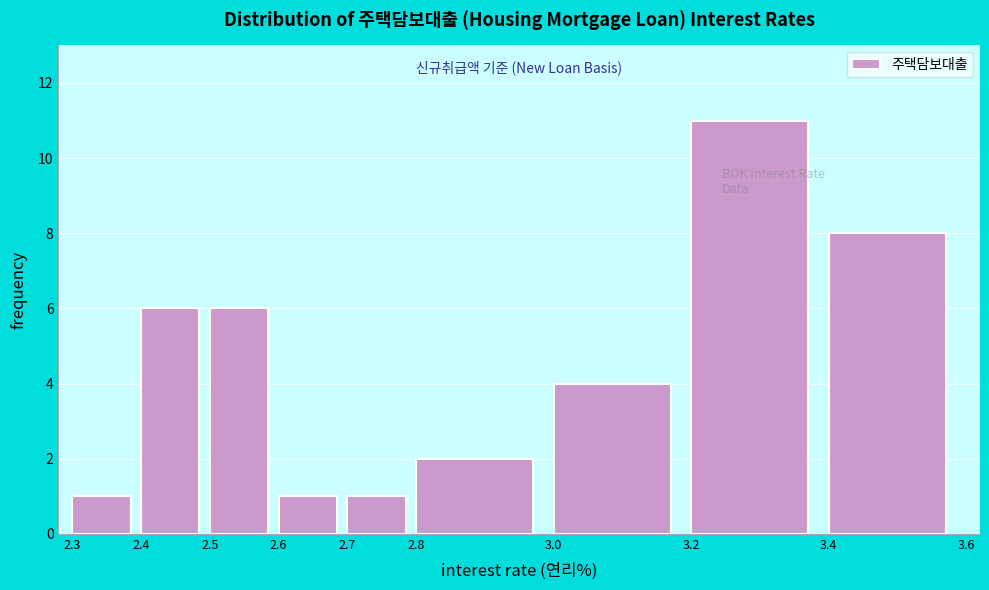

Reading left to right, transcribe this chart: for each bar, give the range it covers on the x-axis and its height. The values are not printed on the chart, so give them approximately, as read against the axis.

2.3 to 2.4: 1
2.4 to 2.5: 6
2.5 to 2.6: 6
2.6 to 2.7: 1
2.7 to 2.8: 1
2.8 to 3.0: 2
3.0 to 3.2: 4
3.2 to 3.4: 11
3.4 to 3.6: 8